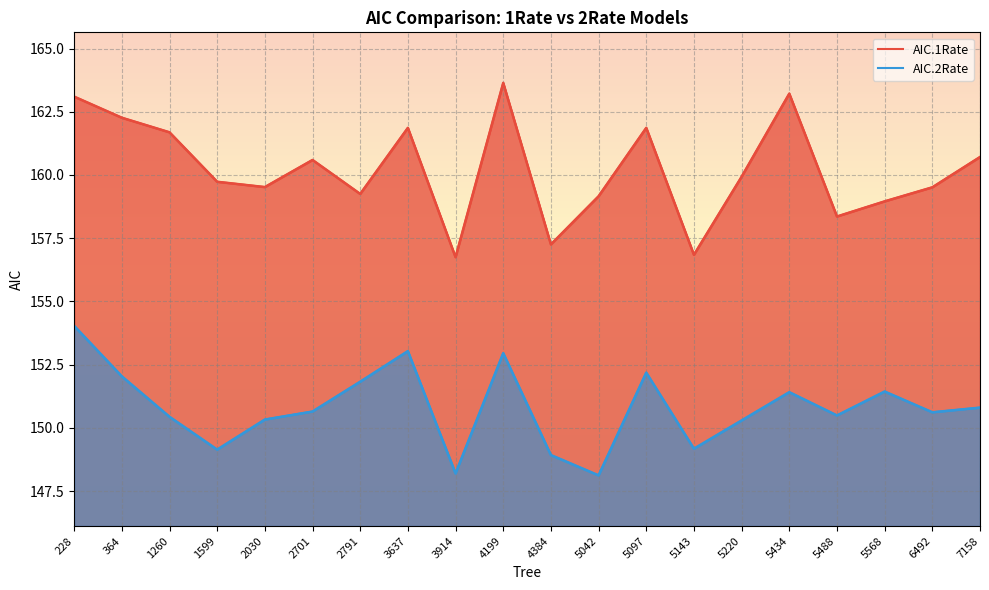

Which category has the highest value across all series?

4199